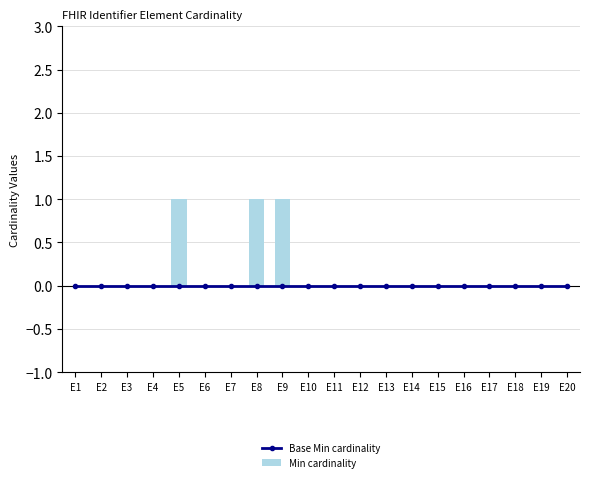

Which series has the largest total across all categories?

Min cardinality